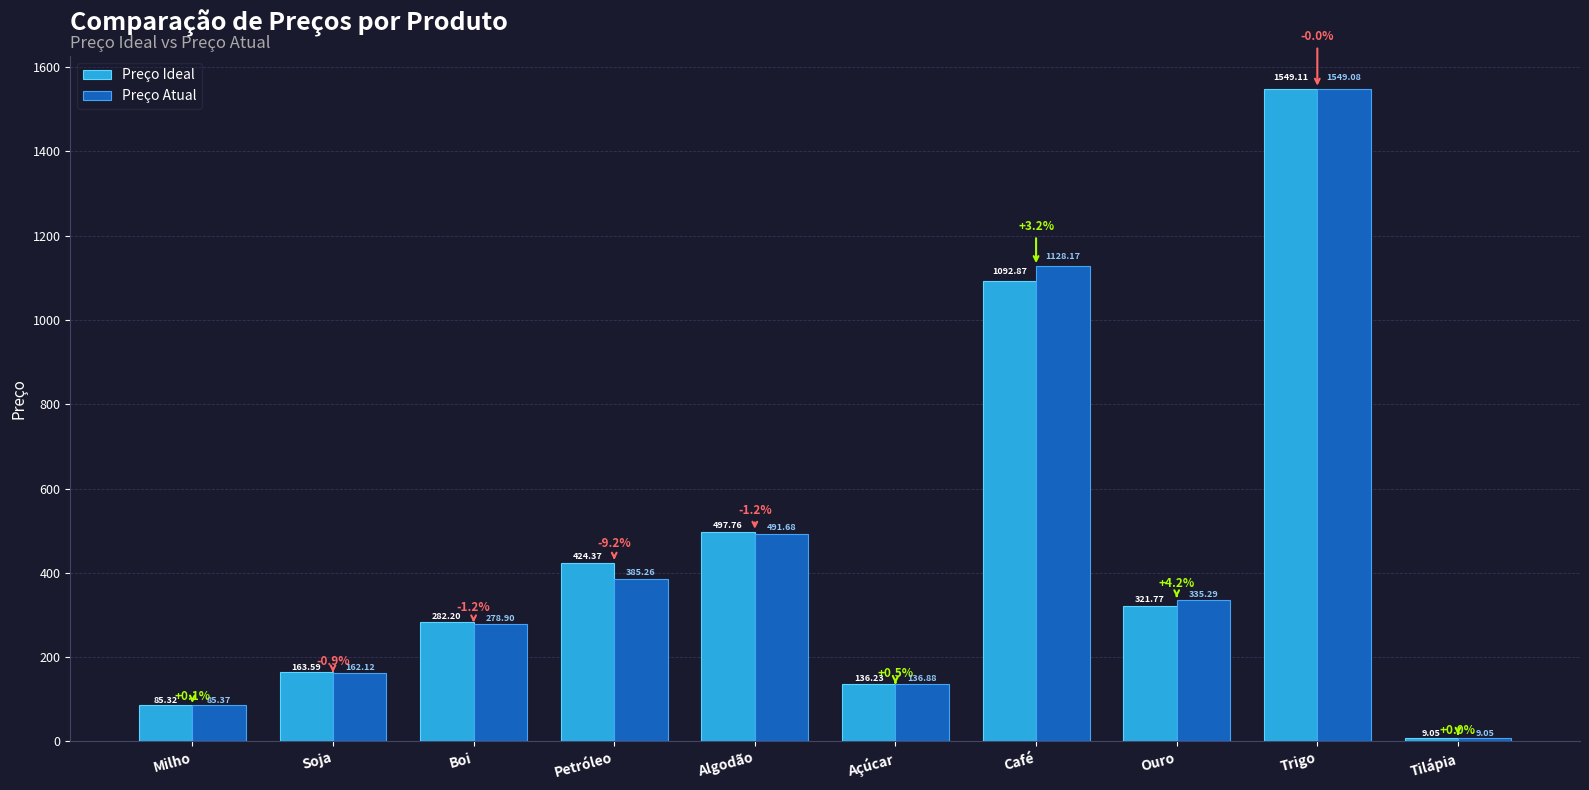

What is the average value of the Preço Ideal series?

456.2